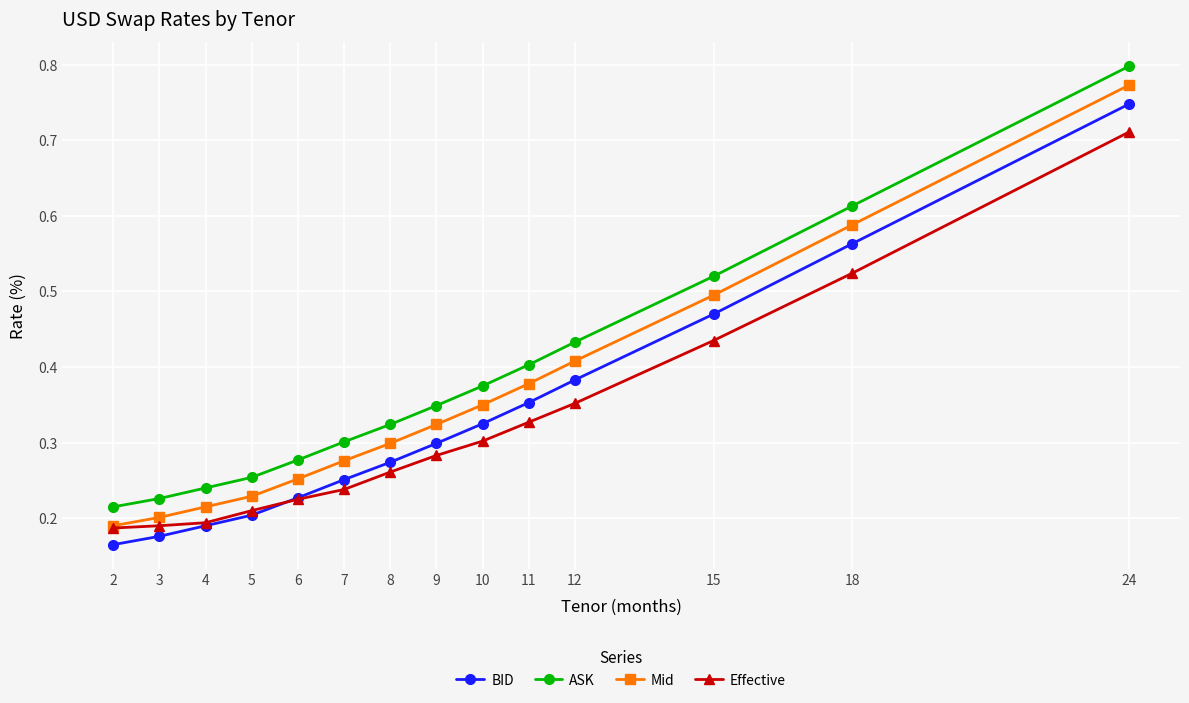

Count the number of categories in the chart.

14